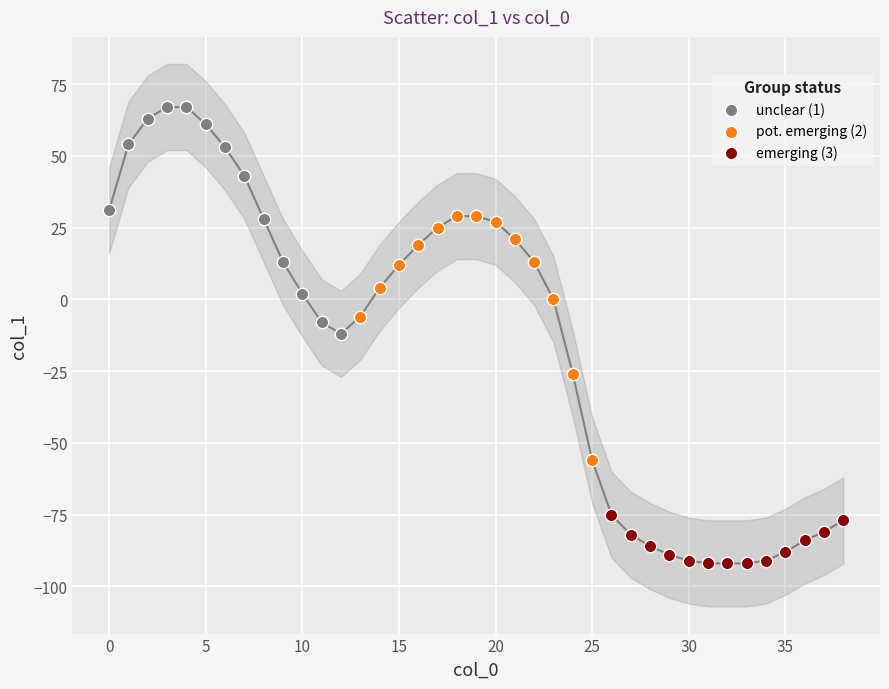

Which series contains the lowest Y value?

emerging (3)